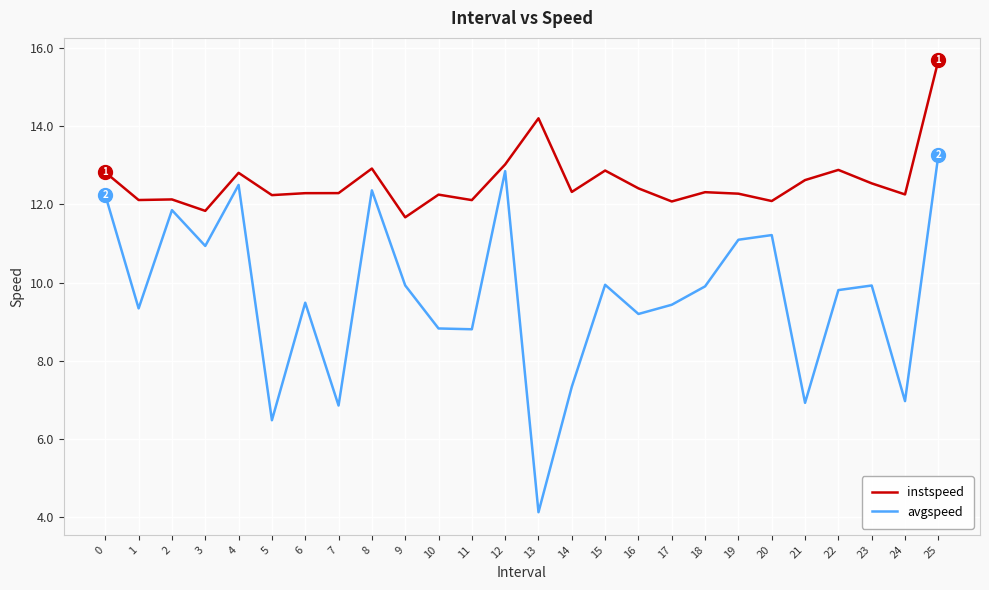

How many lines are shown in the chart?

2